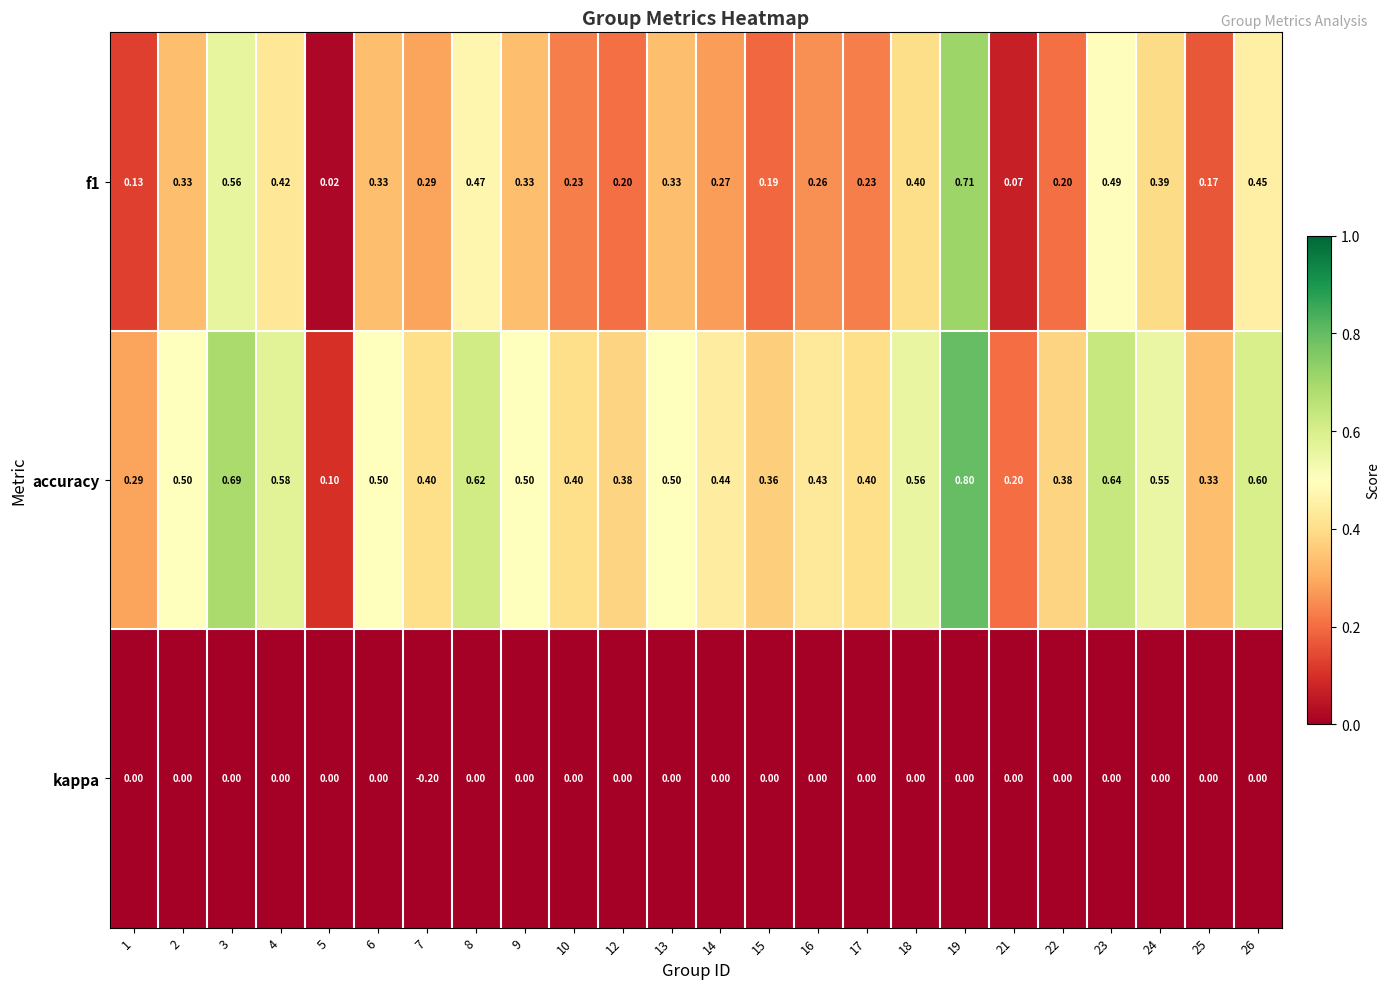

Which series has the largest total across all categories?

accuracy